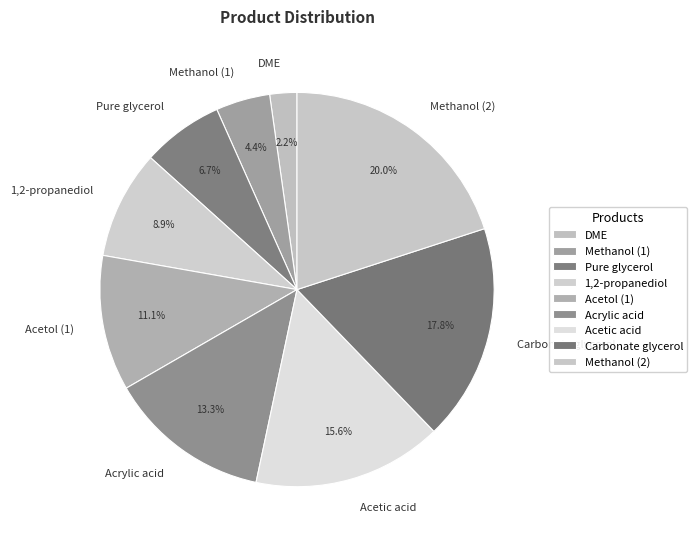

Is it true that DME is 2% of the pie?

True